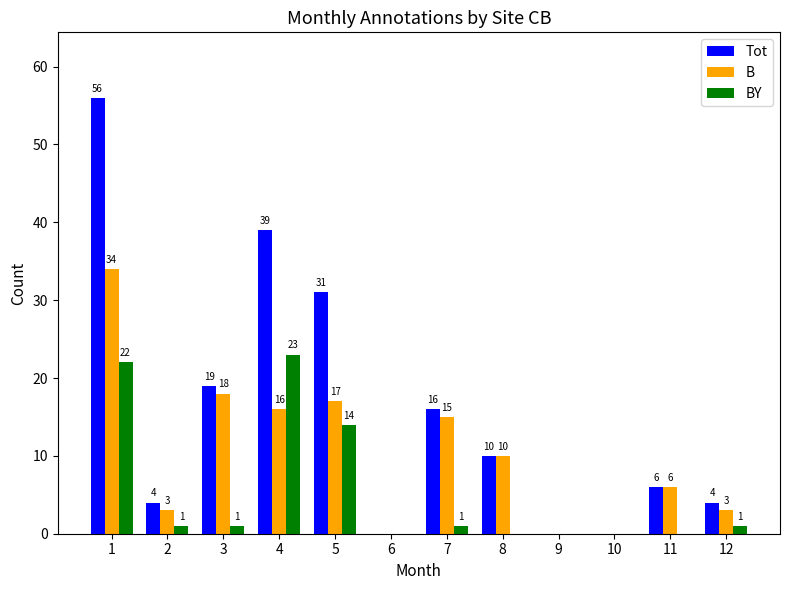

Which label corresponds to the largest value in the chart?

1